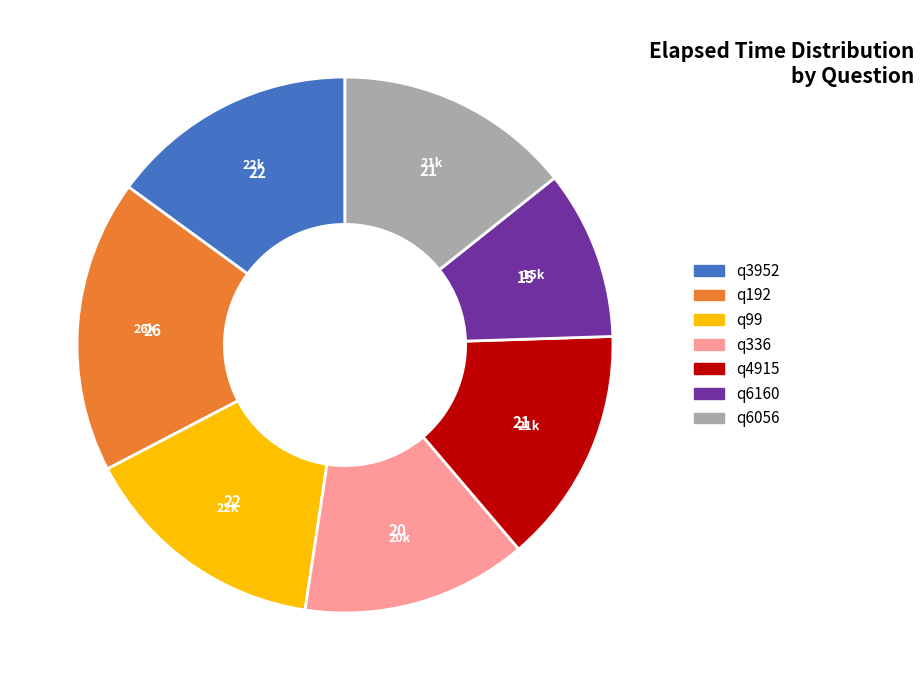

Is the sum of q192 and q336 greater than half?

No